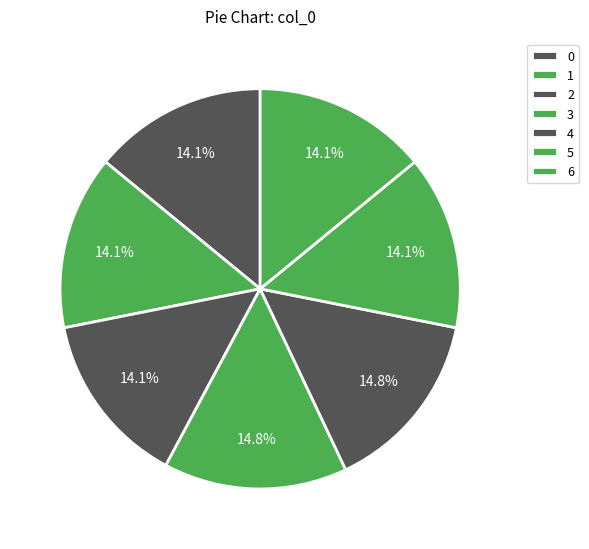

How many segments does this pie chart have?

7